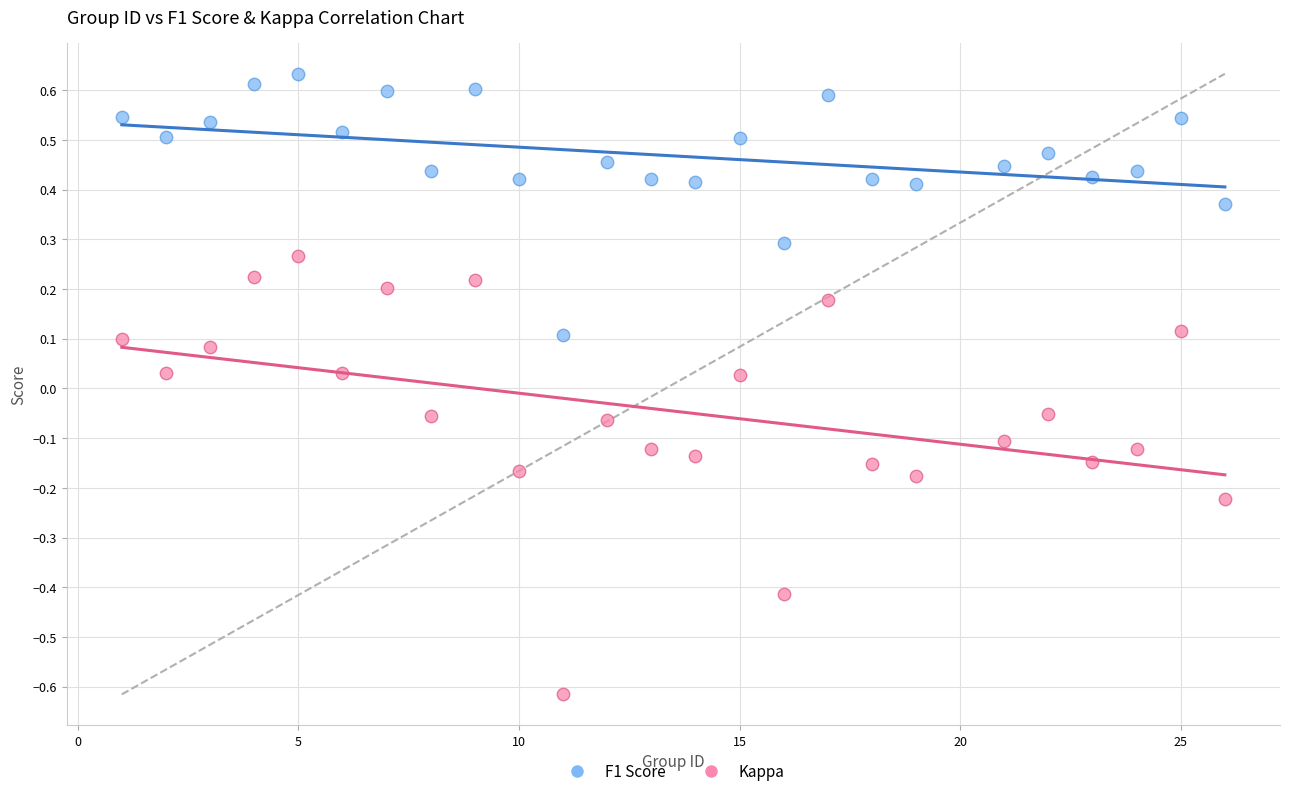

Which series contains the highest Y value?

F1 Score